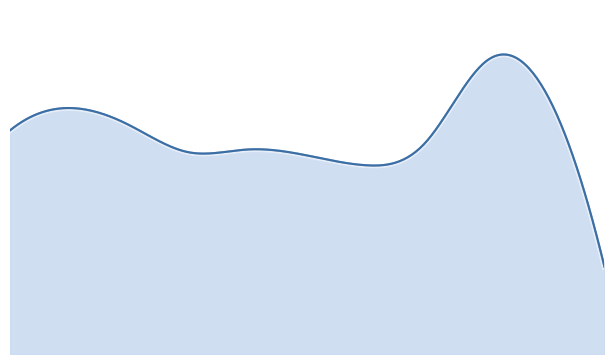

Does the chart display data point markers on the line(s)?

No